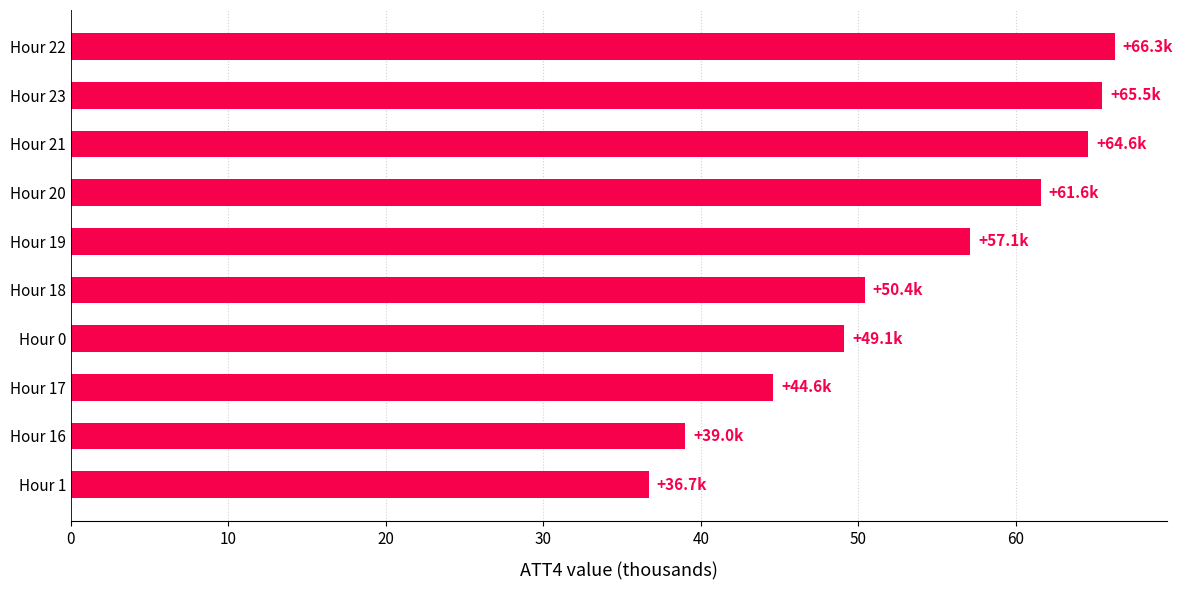

Reading top to bottom, what are all the values shown in this chart?

66.3	65.5	64.6	61.6	57.1	50.4	49.1	44.6	39.0	36.7